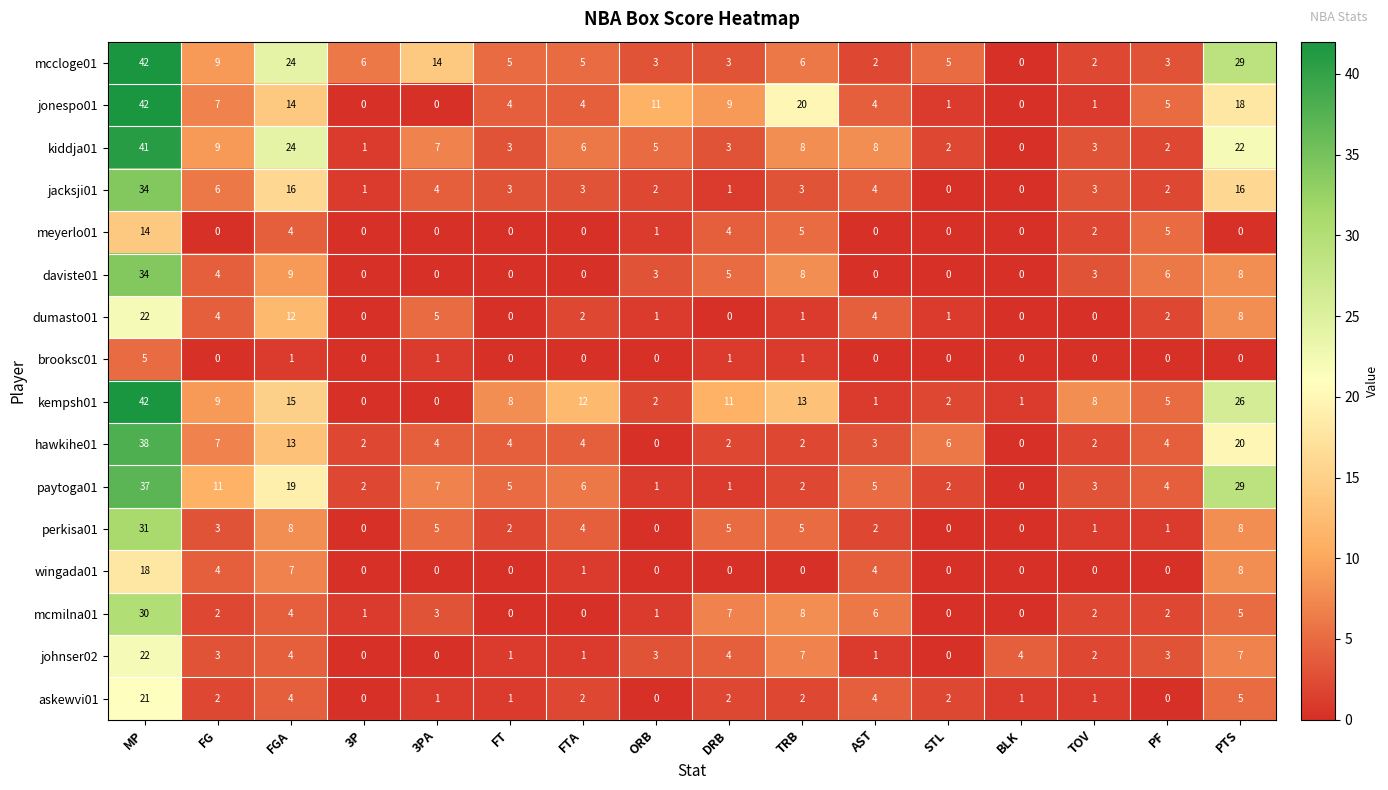

Which category has the highest value across all series?

MP